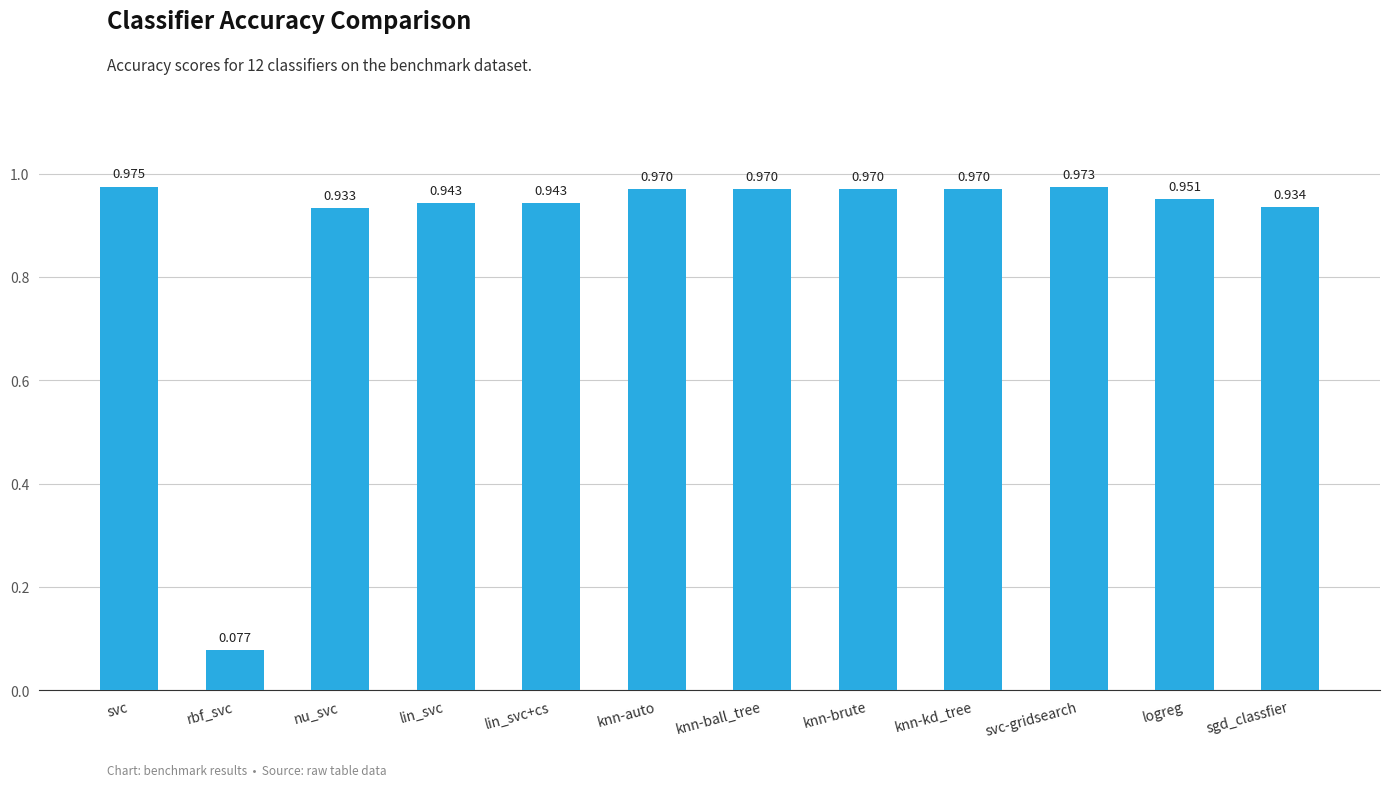

At which category does the chart reach its minimum across all series?

rbf_svc